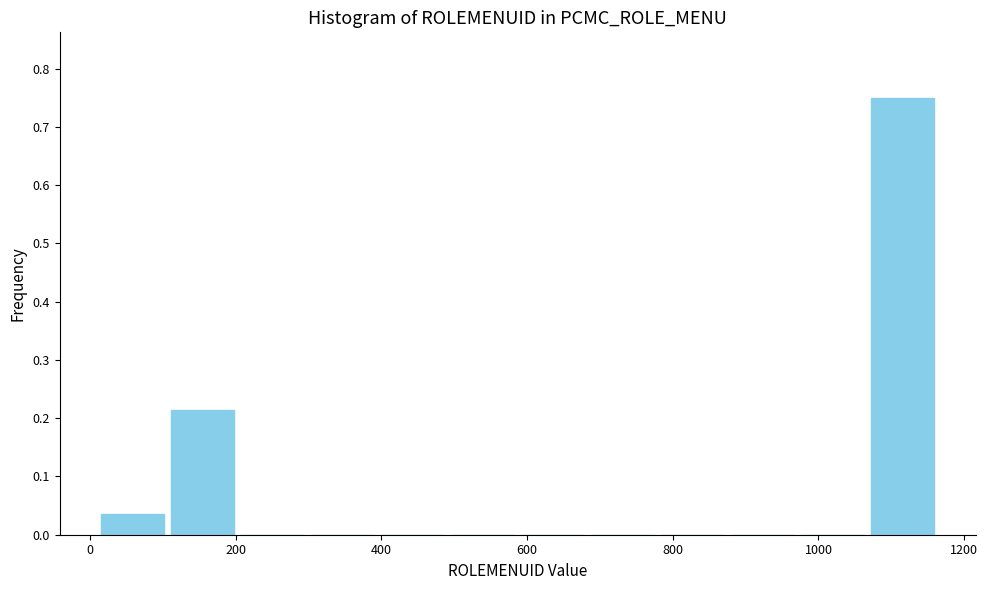

How tall is the bar that spans 1060 to 1160 on the x-axis? Neither the bar edges nor the heights are printed on the chart, so give them approximately, as read against the axes.

0.75